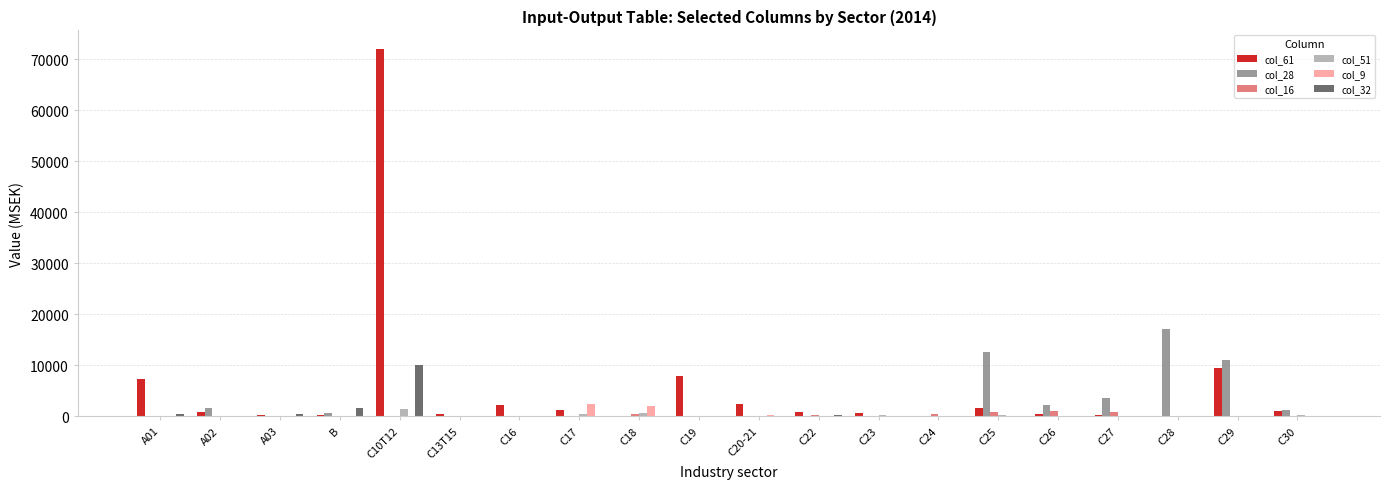

What is the spread (max minus min) of values at C13T15?

399